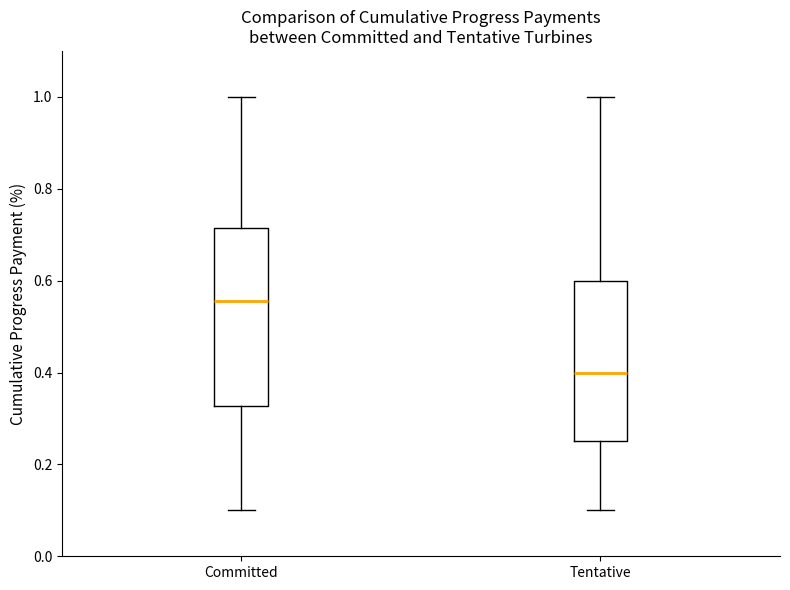

Reading left to right, read every box against the y-axis: the position of its median line, the range the box covers, and the ends of its whiskers. The values are not printed on the chart, so give them approximately, as read against the axis.

Committed: median 0.56, box 0.32 to 0.72, whiskers 0.10 to 1.00
Tentative: median 0.40, box 0.26 to 0.60, whiskers 0.10 to 1.00